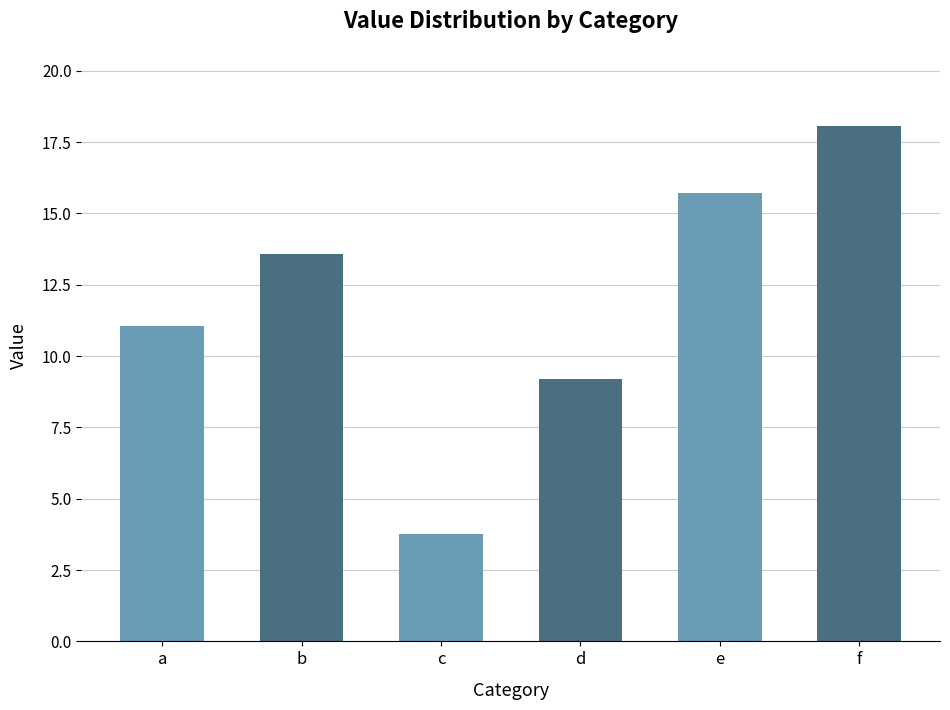

Reading right to left, what are all the values shown in this chart?

f=18.1	e=15.7	d=9.2	c=3.8	b=13.6	a=11.0